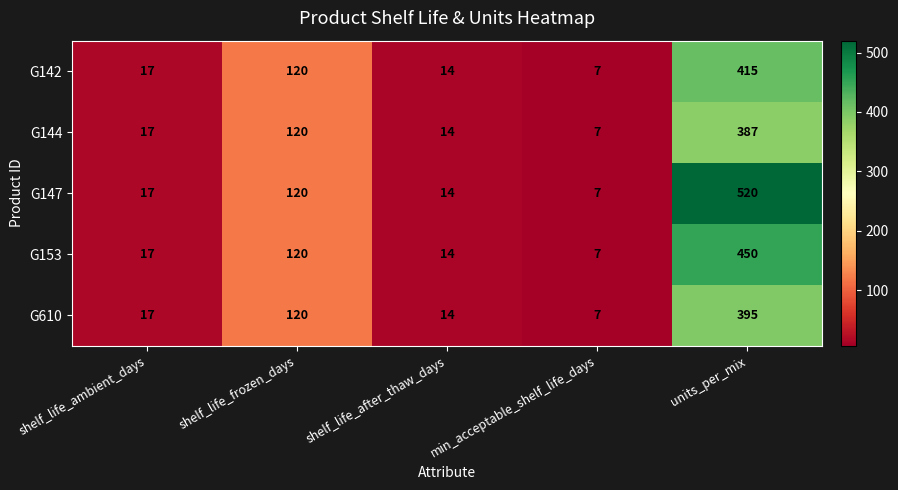

The value of G144 at shelf_life_frozen_days is 120. True or false?

True